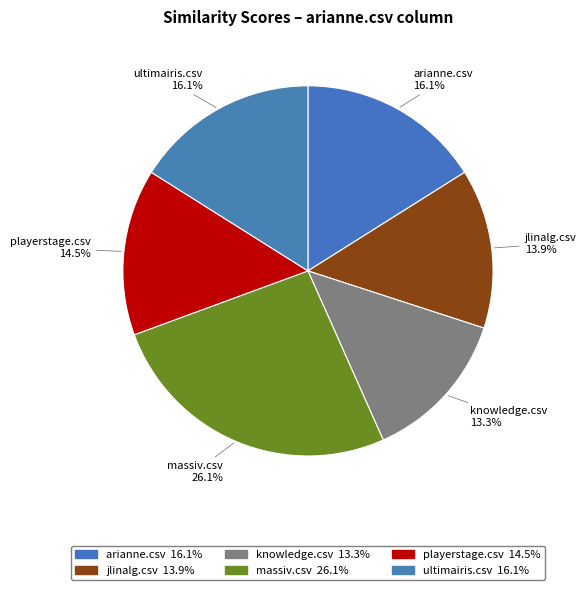

What is the smallest slice in the pie chart?

knowledge.csv